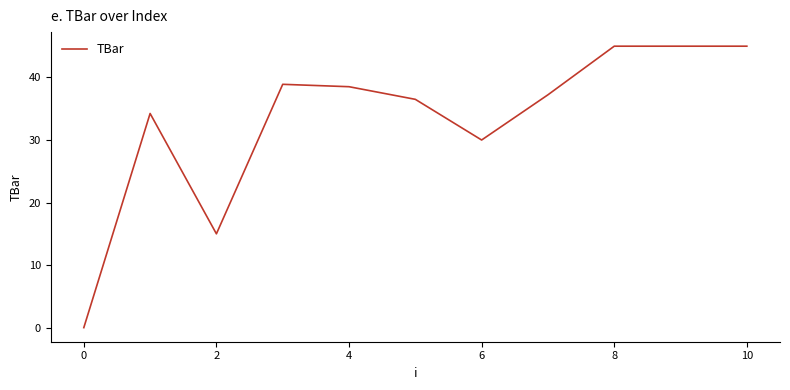

What is the difference between the maximum and minimum values?

45.0